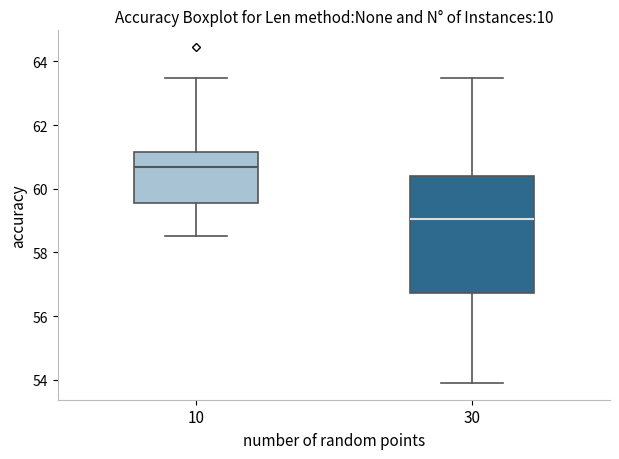

Which box has the lowest median line?

30